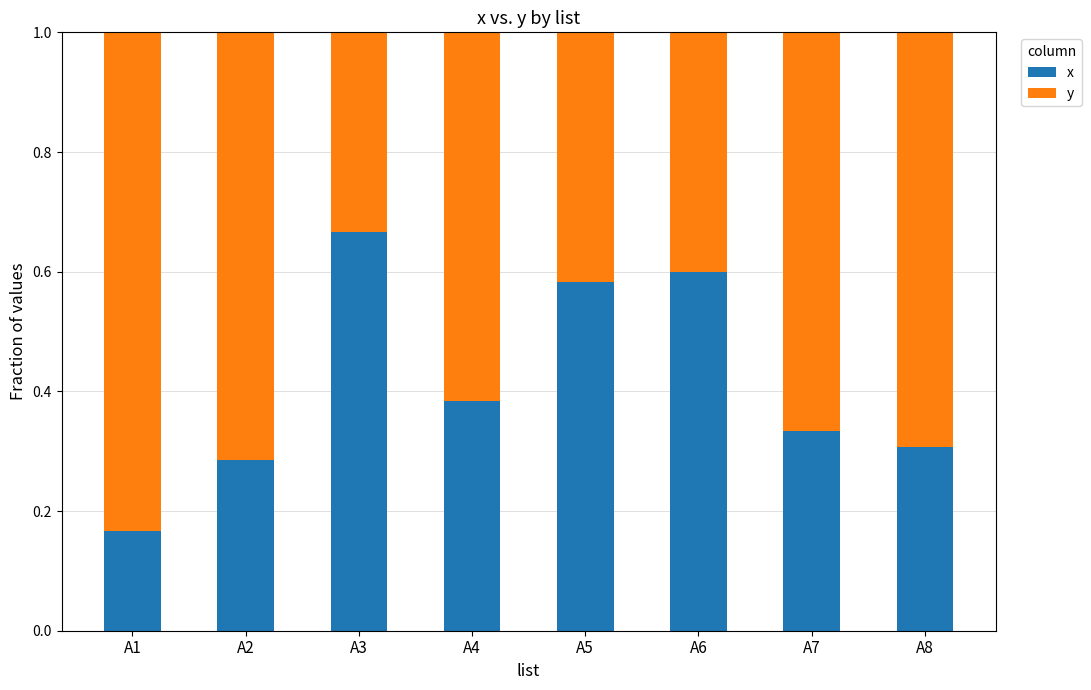

What are all the series names shown in the legend?

x, y